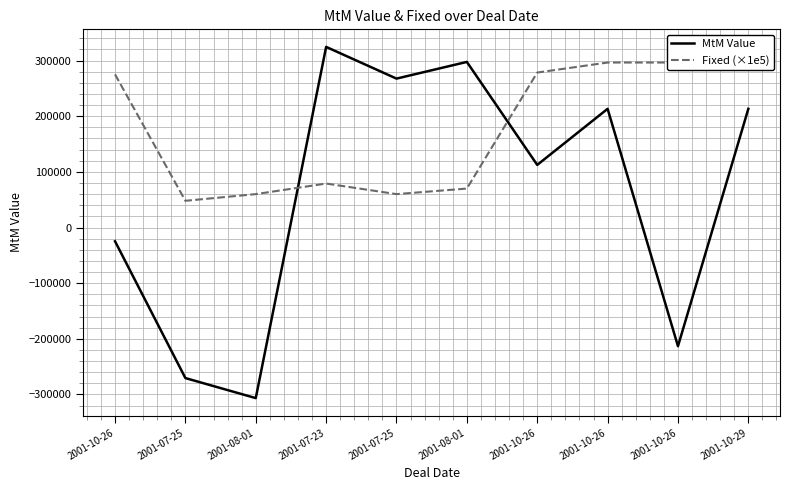

Which series has the largest range (max minus min)?

MtM Value